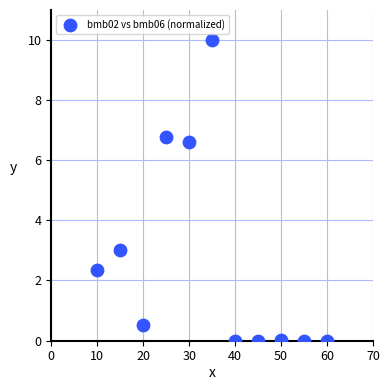

What Y value in the scatter plot is closest to 5?

6.6